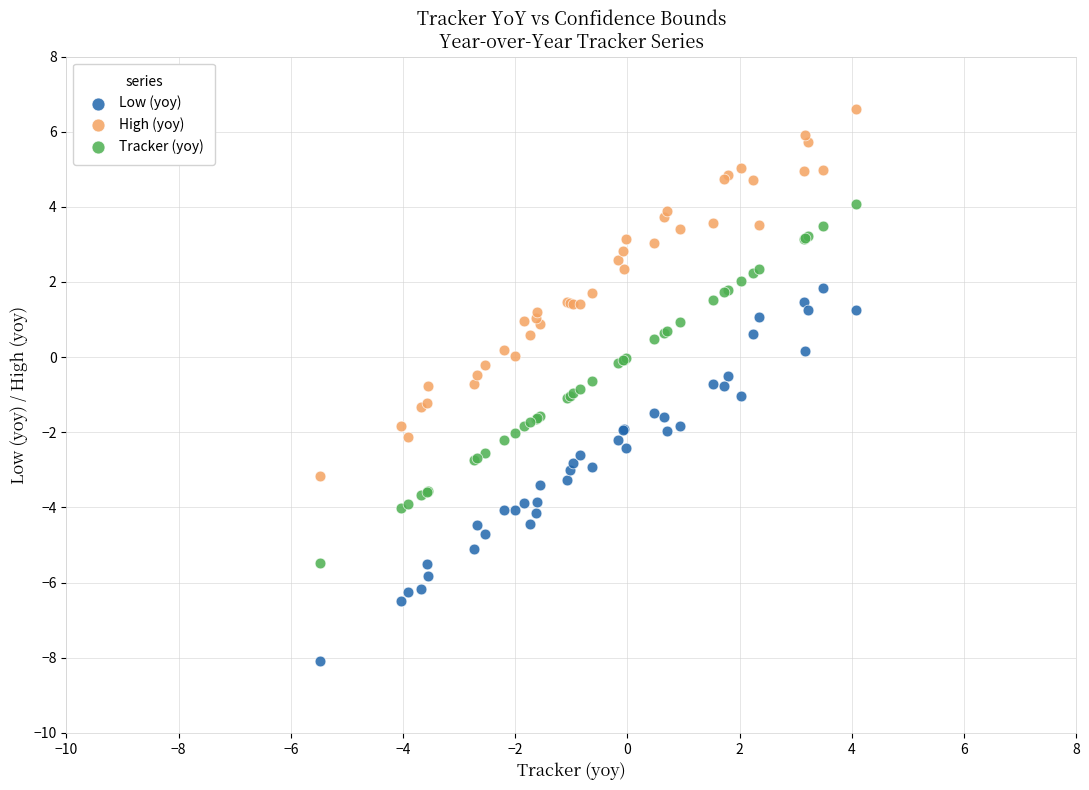

What is the X range (max minus min) for the scatter plot?

9.6